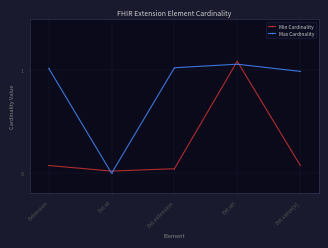

What is the greatest value displayed?

1.1